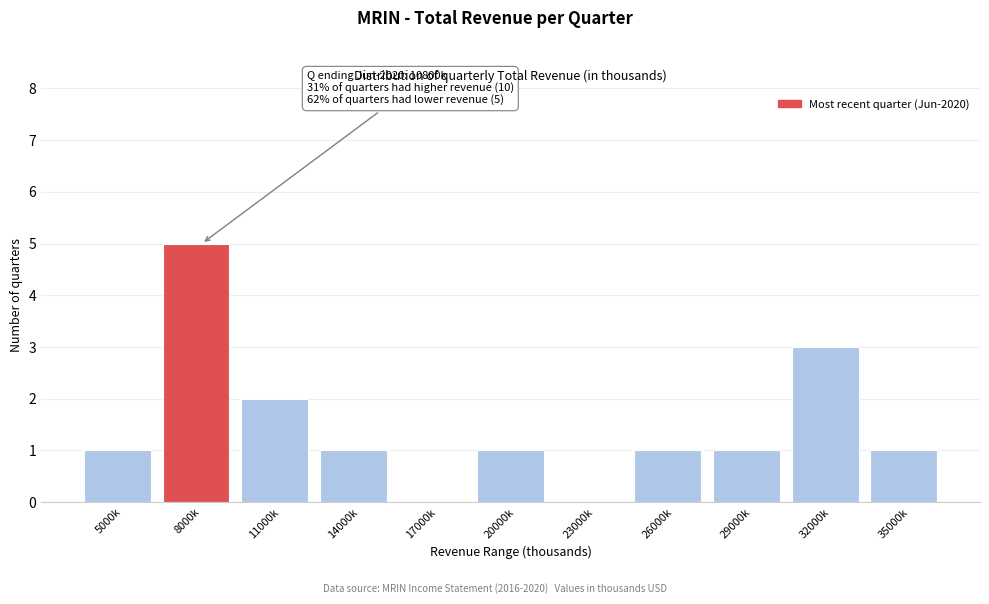

Reading left to right, transcribe all the data shown in this chart.

5000k=1	8000k=5	11000k=2	14000k=1	17000k=0	20000k=1	23000k=0	26000k=1	29000k=1	32000k=3	35000k=1